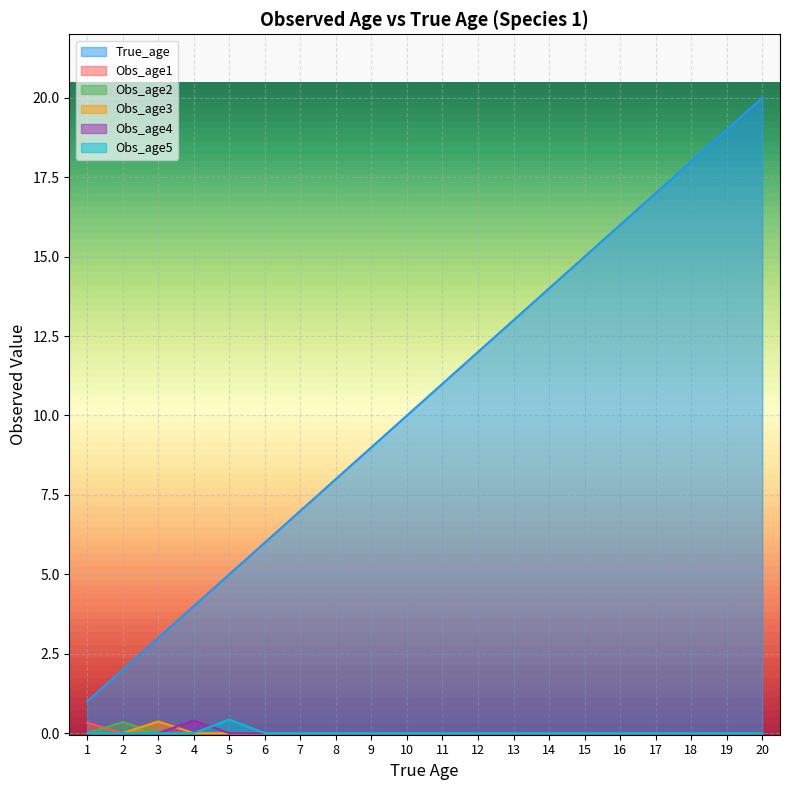

Which series has the largest total across all categories?

True_age